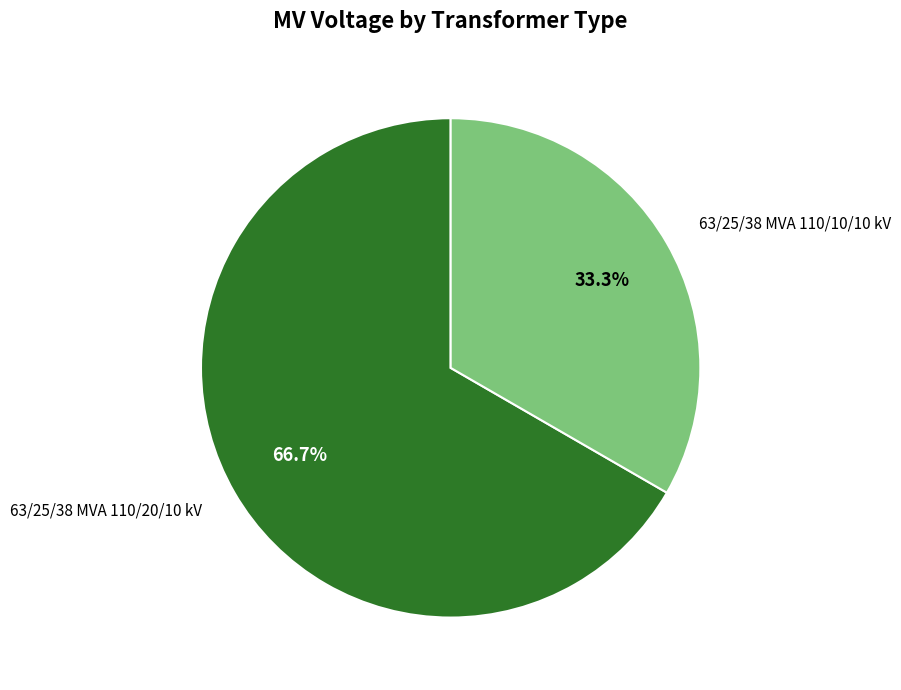

Is there a majority slice in this chart?

Yes